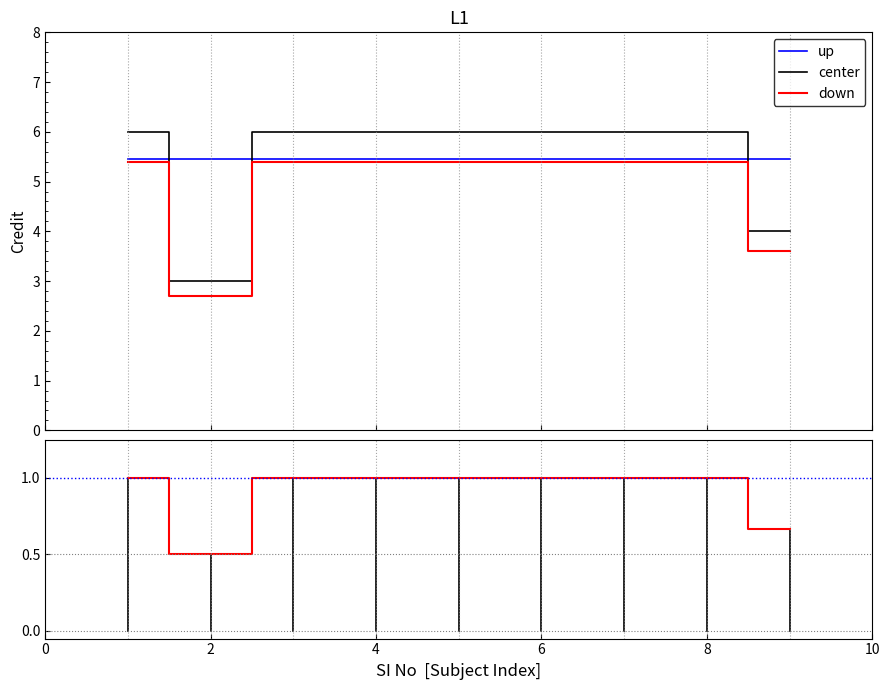

The chart shows a value of 5.4 at 5. True or false?

True